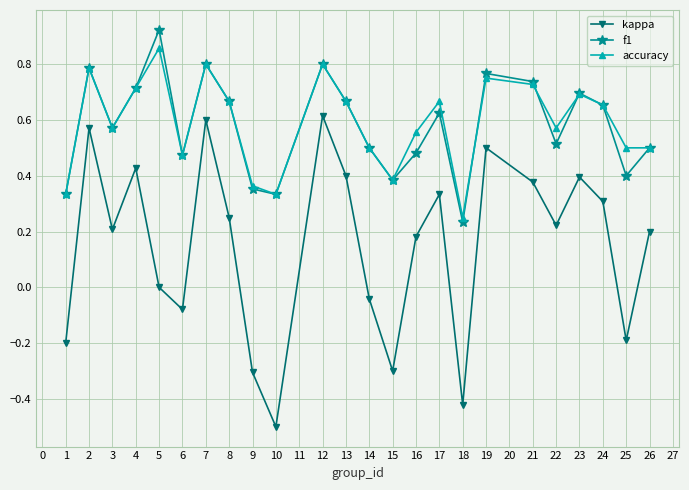

At which label is accuracy closest to 0?

18